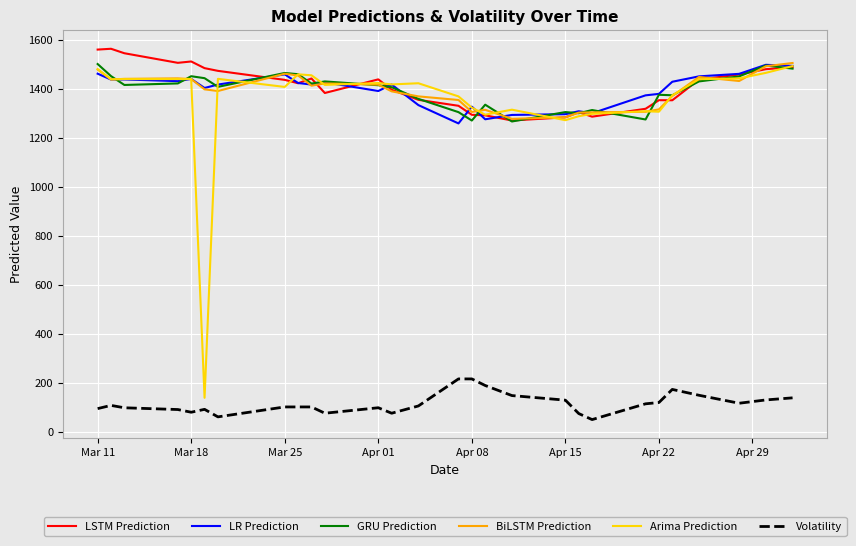

True or false: GRU Prediction and Volatility cross at least once.

False